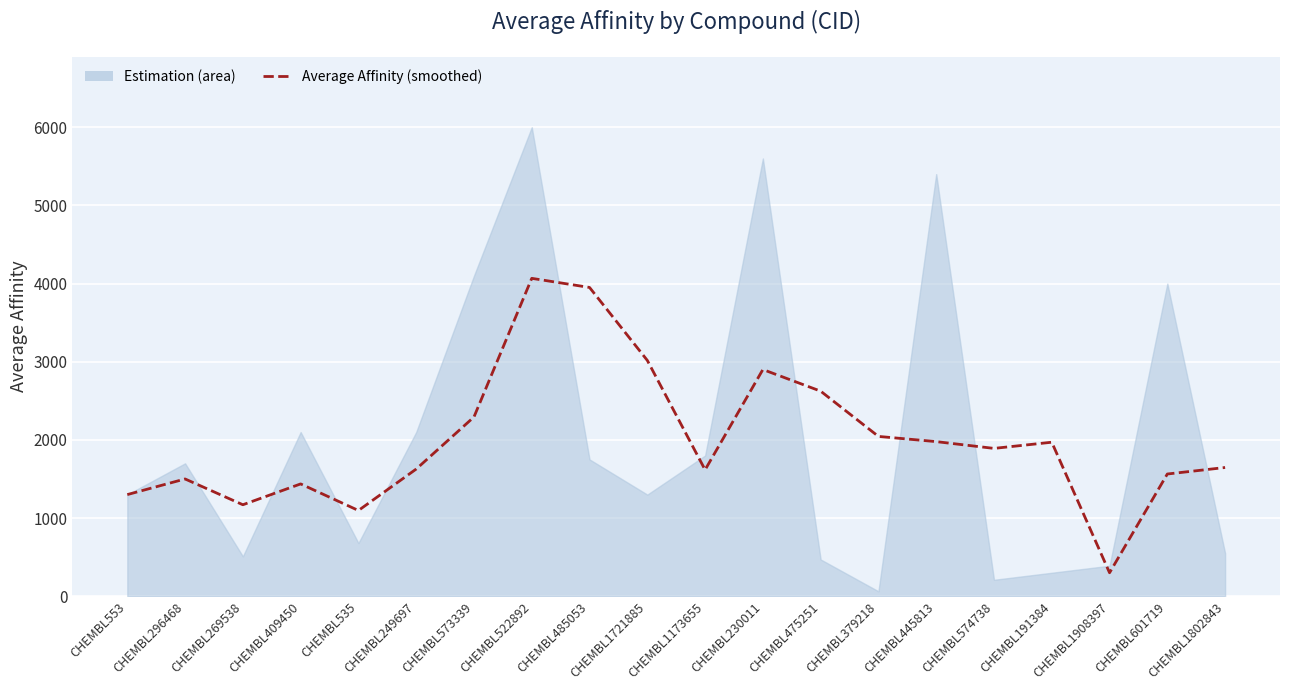

What is the difference between the second highest and minimum values?

3650.0